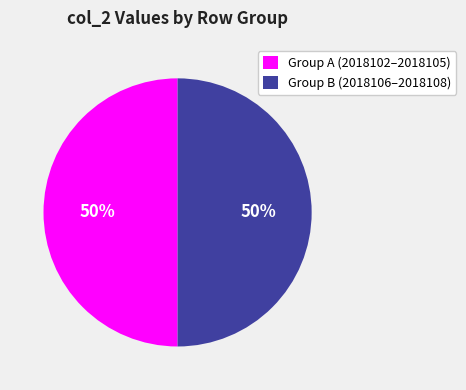

Is it true that Group A (2018102–2018105) is 50% of the pie?

True